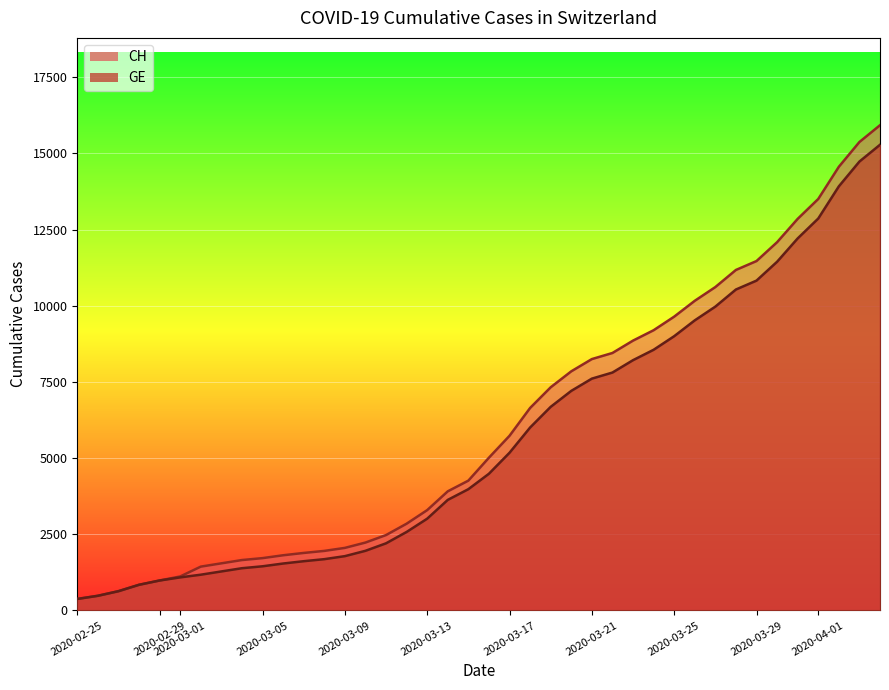

Between 2020-03-05 and 2020-05-10, which series saw the biggest shift?

CH